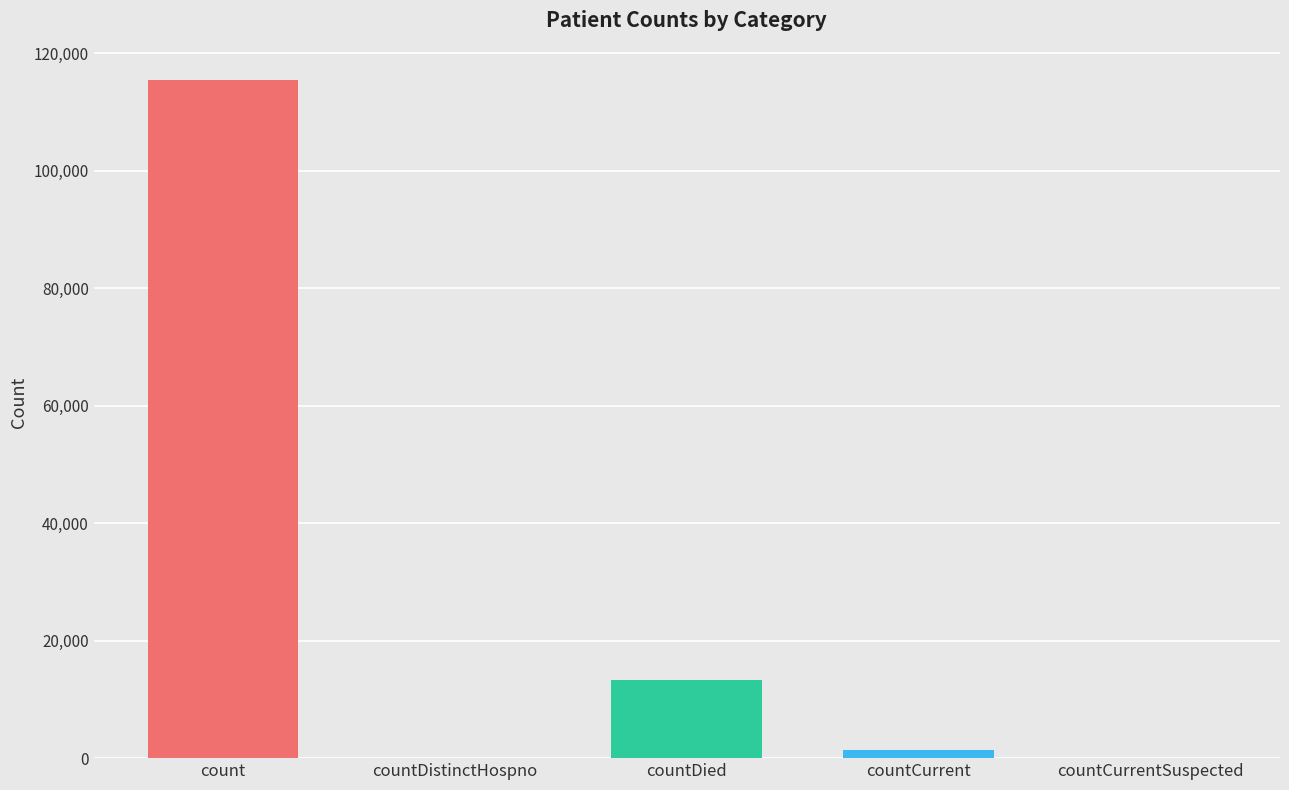

What is the label of the 3rd bar from the right?

countDied